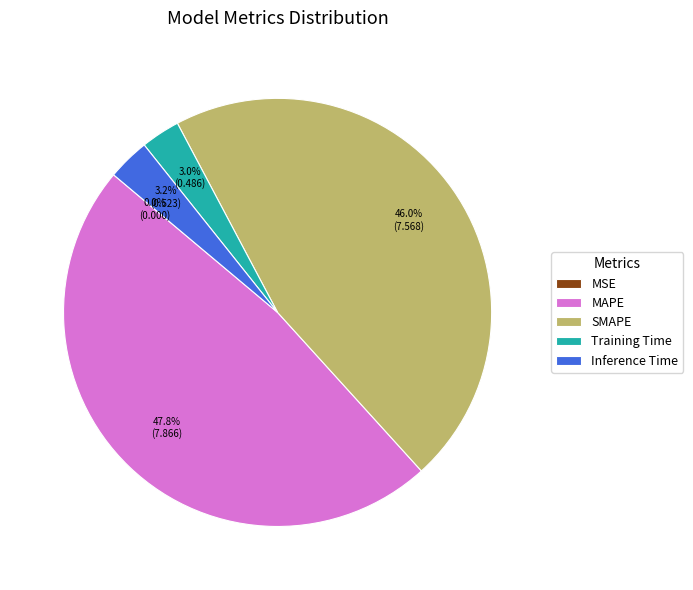

Which slice is the largest?

MAPE